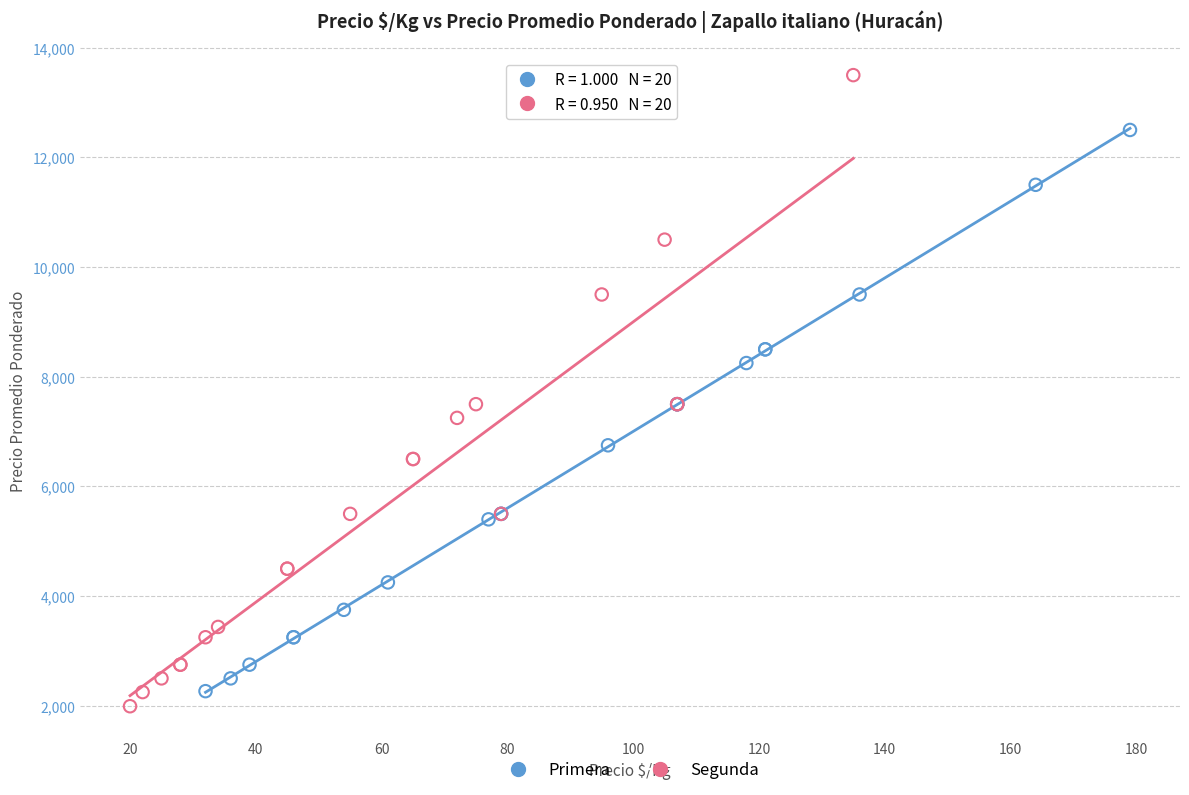

Which series reaches the maximum Y coordinate?

Segunda